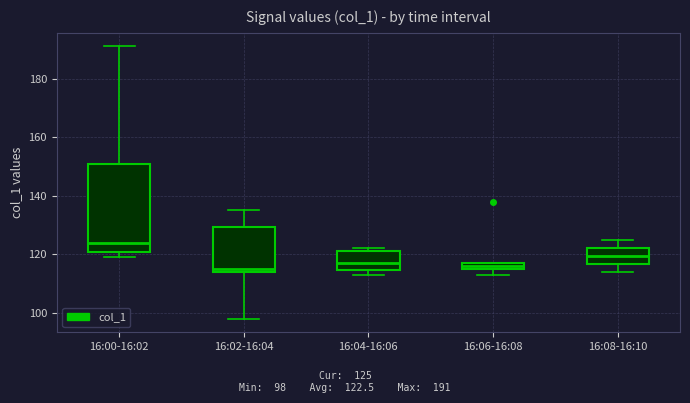

Comparing the boxes themselves (not the whiskers), which one is the tallest?

16:00-16:02